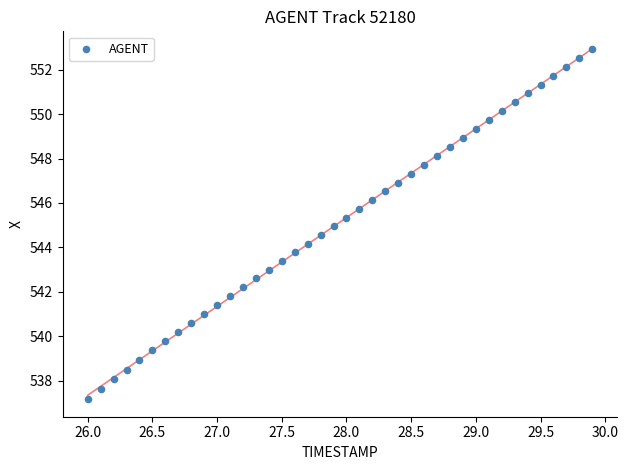

What is the range of Y values (max minus min)?

15.7